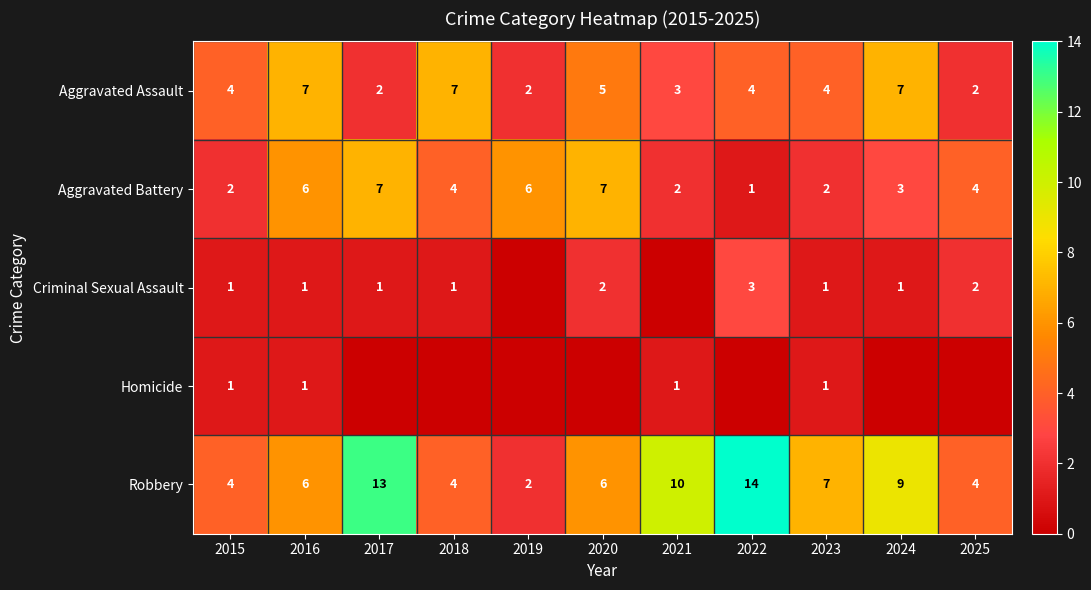

What is the sum of the Aggravated Assault values at 2019 and 2015?

6